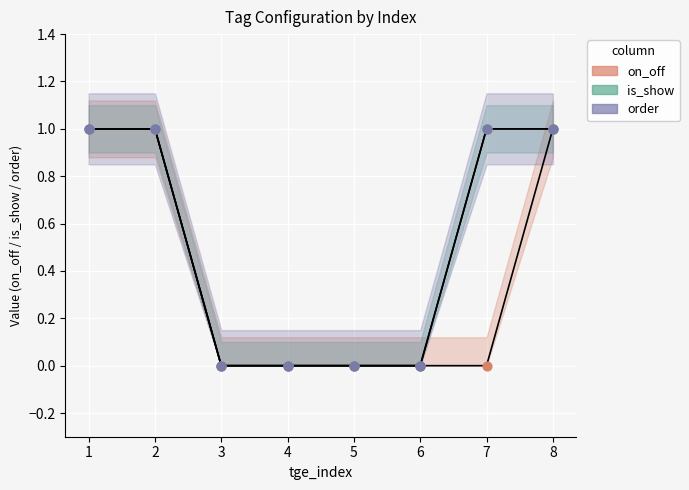

Which series reaches the minimum Y coordinate?

on_off